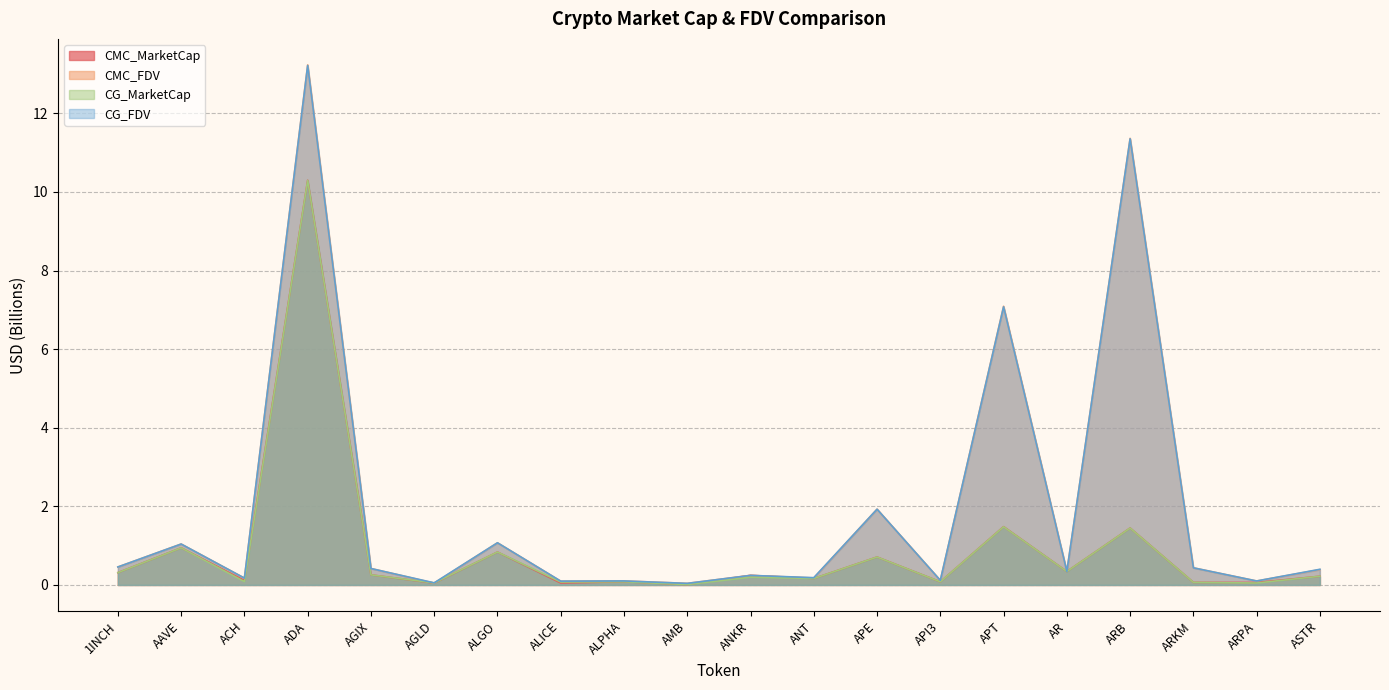

Is it true that CG_FDV equals 0.1 at AMB?

False